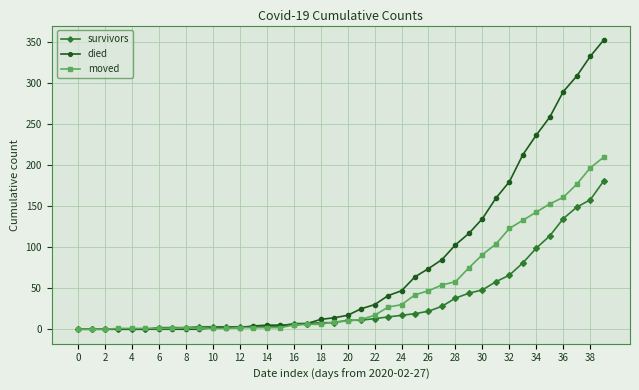

What is the greatest value displayed?

353